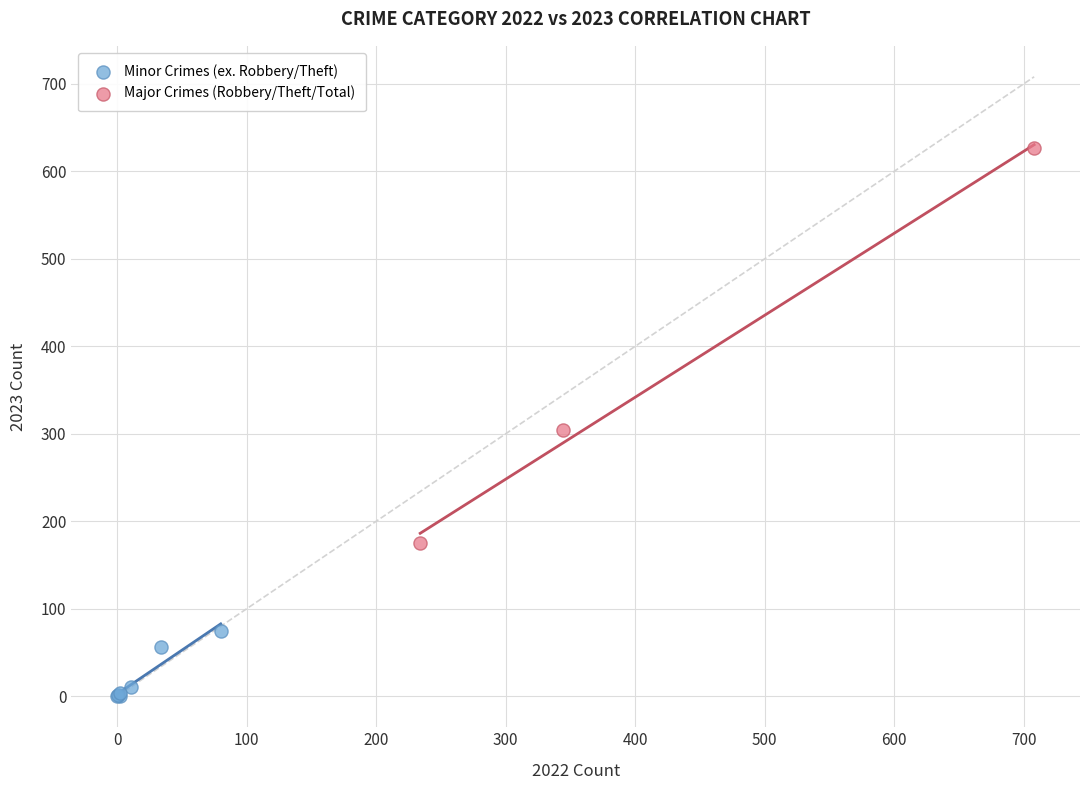

Which series has the widest spread of Y values?

Major Crimes (Robbery/Theft/Total)